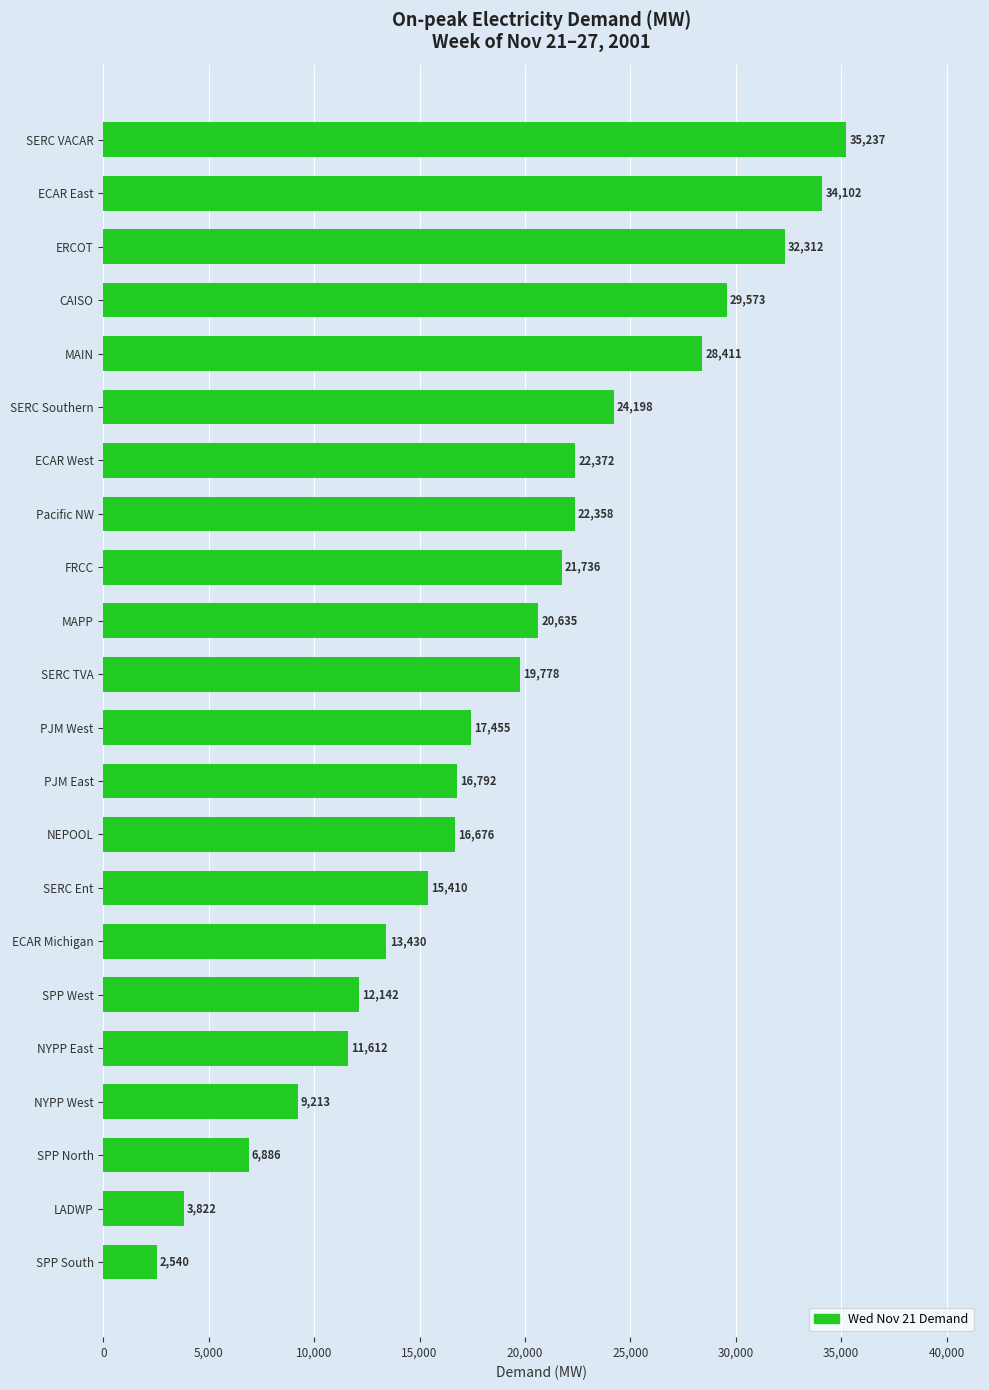

Approximately how many times larger is the value at MAIN compared to SERC Ent?

1.8